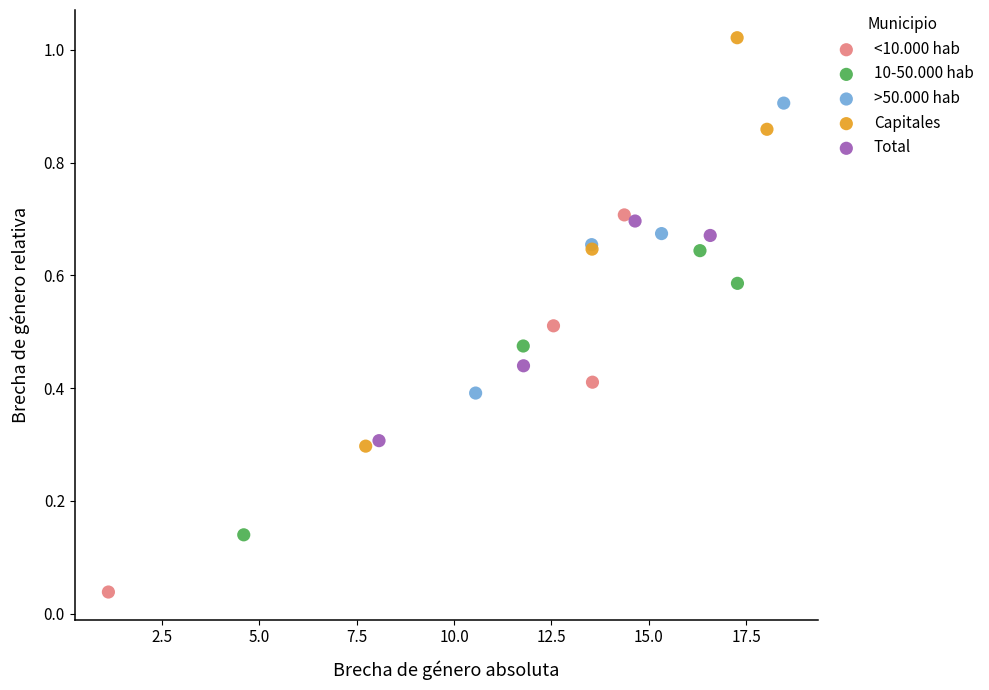

Which series reaches the minimum Y coordinate?

<10.000 hab